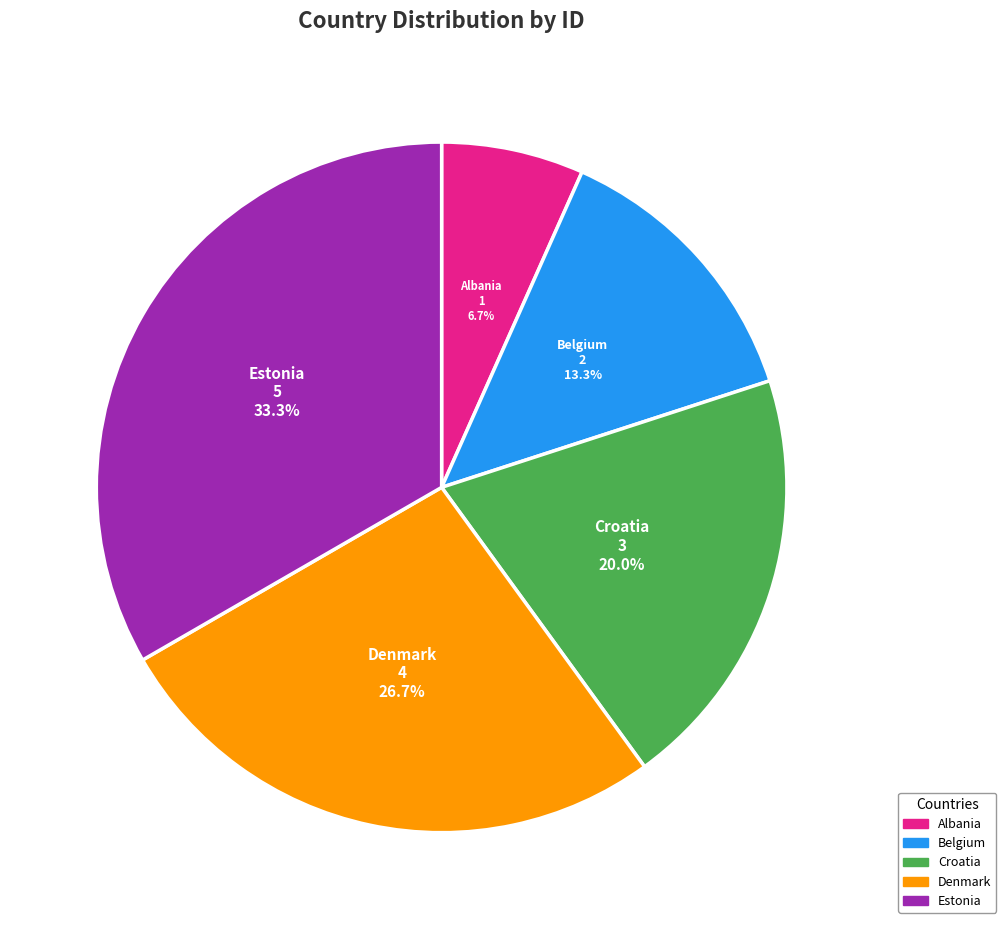

Rank the categories by value from highest to lowest.

Estonia, Denmark, Croatia, Belgium, Albania